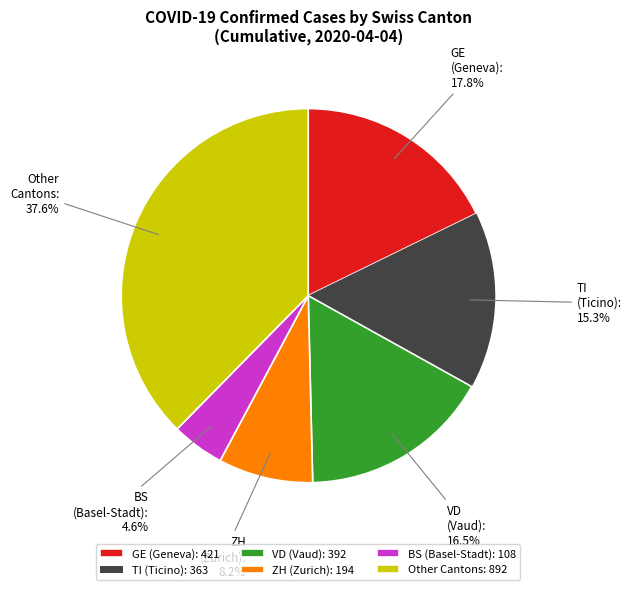

What percentage do TI (Ticino) and GE (Geneva) together represent?

33.1%